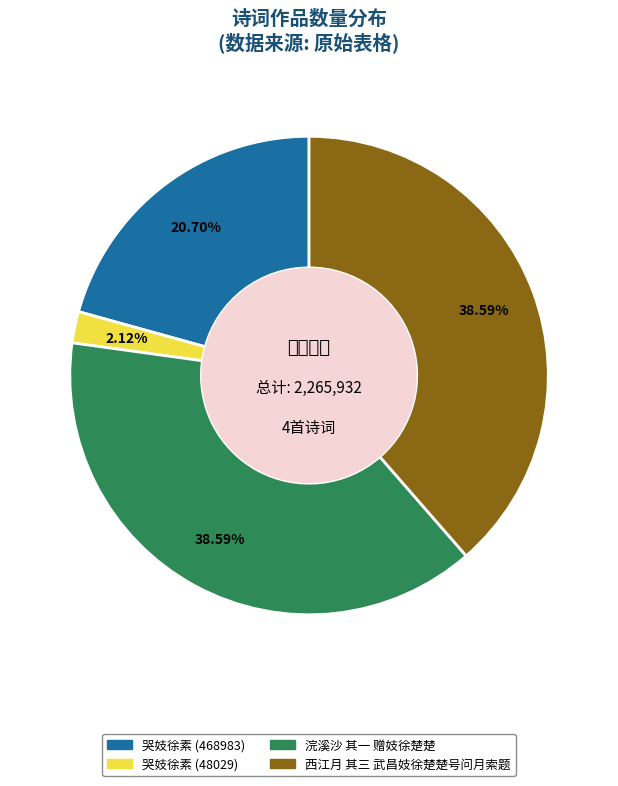

Which slice is the smallest?

哭妓徐素 (48029)